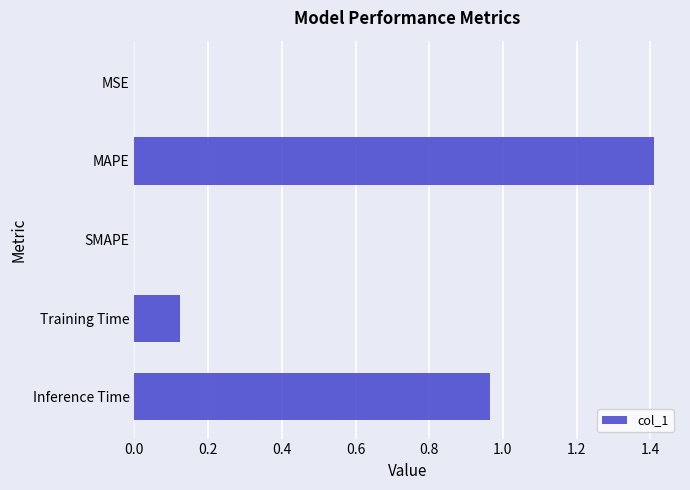

The chart shows a value of 1.4 at MAPE. True or false?

True